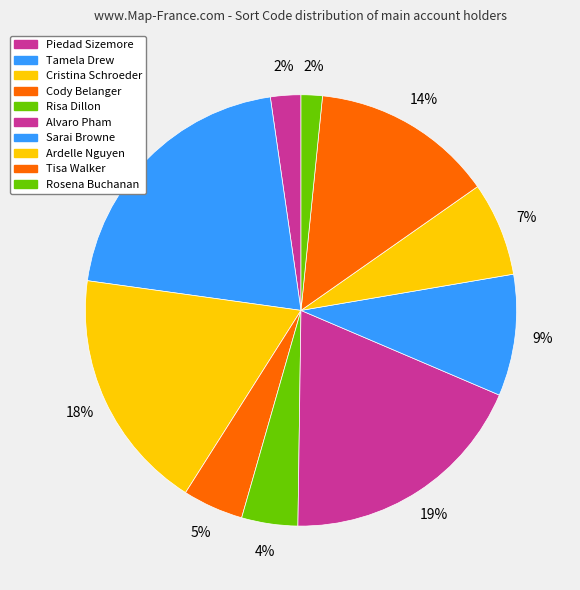

To the nearest percent, what percentage of the pie is Tisa Walker?

14%